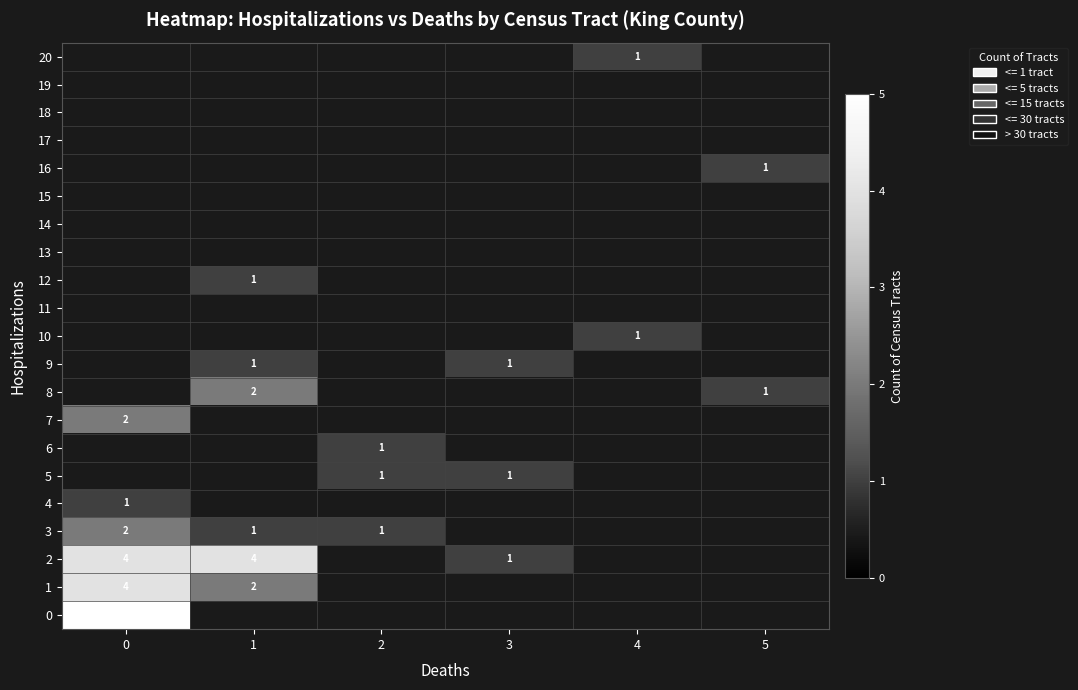

What is the sum of the 3 values at 0 and 2?

3